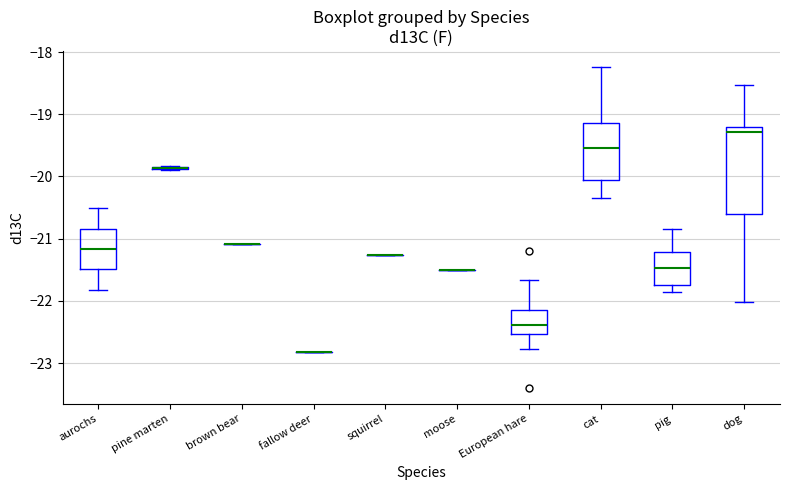

Reading left to right, transcribe this box plot: for each box, give where its median line is, the range the box spans, and where its two whiskers end, as read against the y-axis. The values are not printed on the chart, so give them approximately, as read against the axis.

aurochs: median -21.2, box -21.5 to -20.8, whiskers -21.8 to -20.5
pine marten: box collapsed to a line at -19.9, whiskers -19.9 to -19.8
brown bear: box collapsed to a line at -21.1, whiskers -21.1 to -21.1
fallow deer: box collapsed to a line at -22.8, whiskers -22.8 to -22.8
squirrel: box collapsed to a line at -21.3, whiskers -21.3 to -21.3
moose: box collapsed to a line at -21.5, whiskers -21.5 to -21.5
European hare: median -22.4, box -22.5 to -22.1, whiskers -22.8 to -21.7
cat: median -19.5, box -20.1 to -19.1, whiskers -20.3 to -18.2
pig: median -21.5, box -21.7 to -21.2, whiskers -21.9 to -20.8
dog: median -19.3, box -20.6 to -19.2, whiskers -22.0 to -18.5